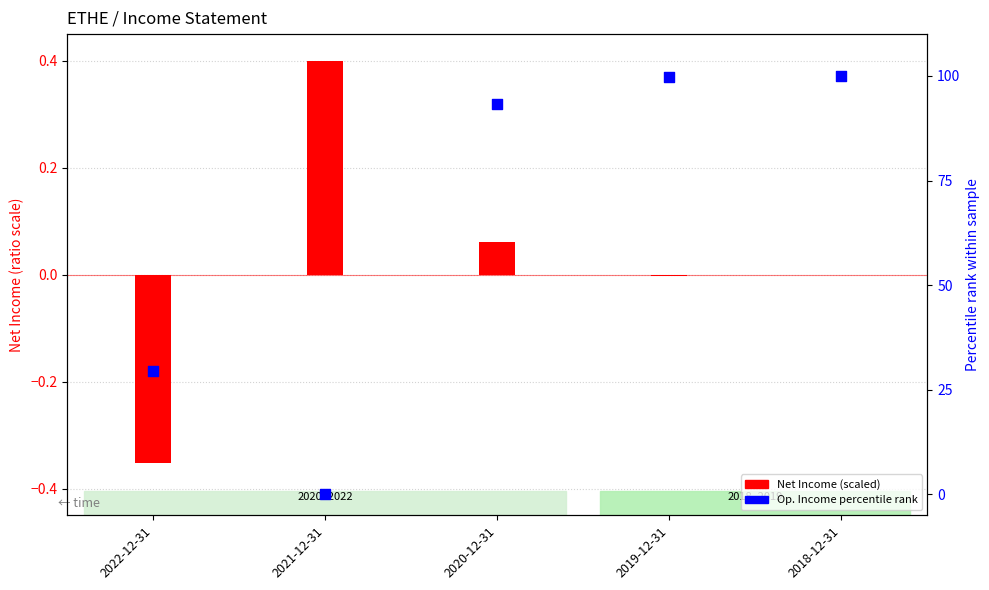

At how many categories does at least one series exceed 50?

3